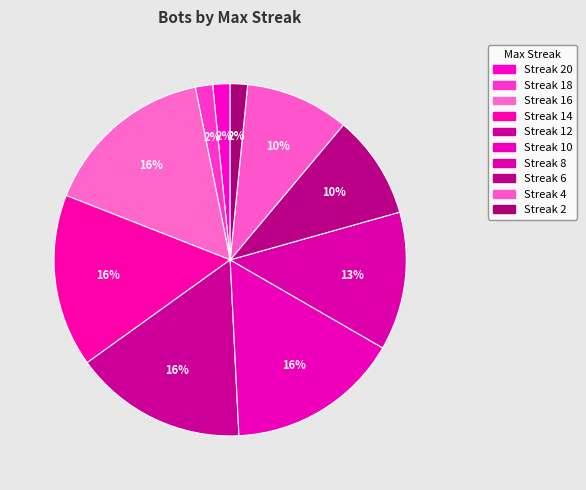

Count the number of slices in the pie.

10